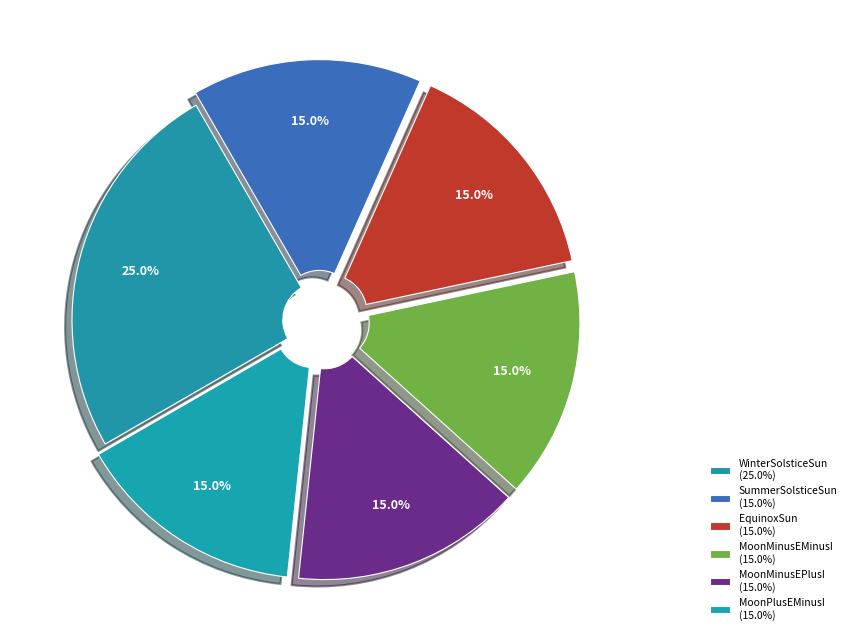

How many slices are in this pie chart?

6